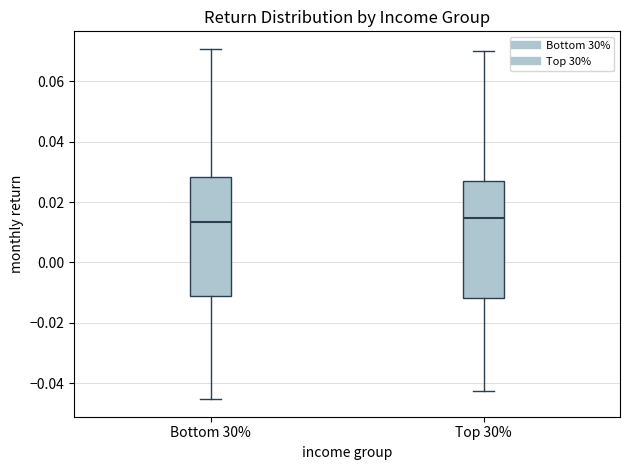

Reading left to right, transcribe this box plot: for each box, give where its median line is, the range the box spans, and where its two whiskers end, as read against the y-axis. The values are not printed on the chart, so give them approximately, as read against the axis.

Bottom 30%: median 0.014, box -0.012 to 0.028, whiskers -0.046 to 0.070
Top 30%: median 0.014, box -0.012 to 0.026, whiskers -0.042 to 0.070